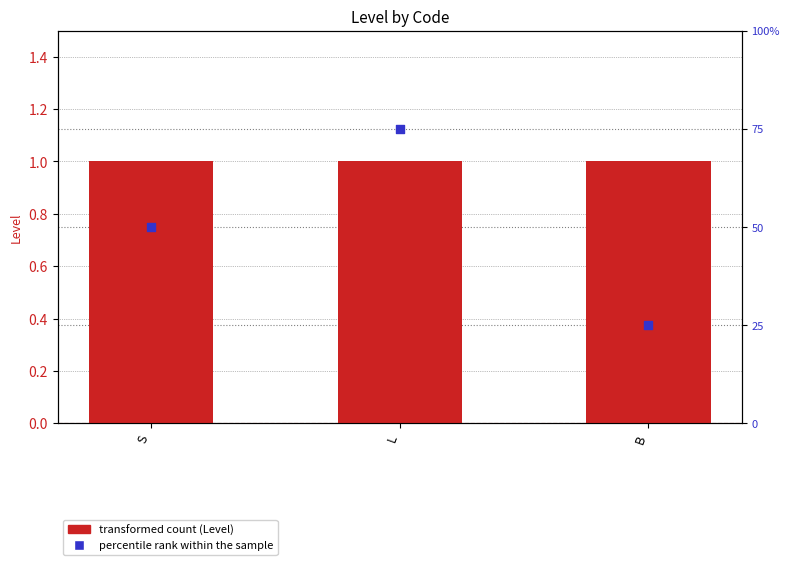

At how many categories does at least one series exceed 31?

2